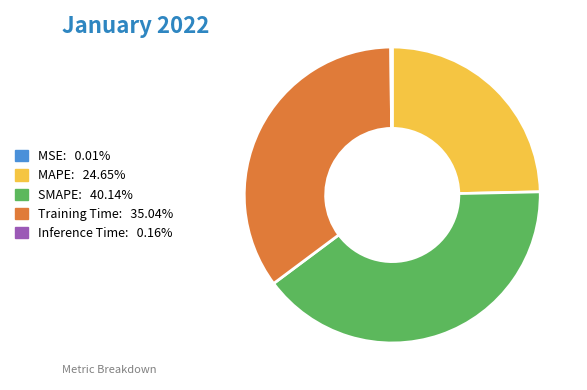

Is the sum of MAPE and Training Time greater than half?

Yes